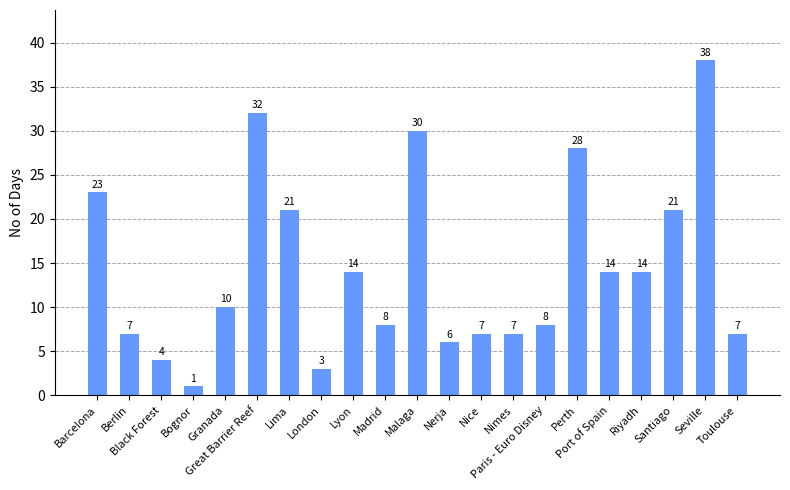

What is the difference between the maximum and second lowest values?

35